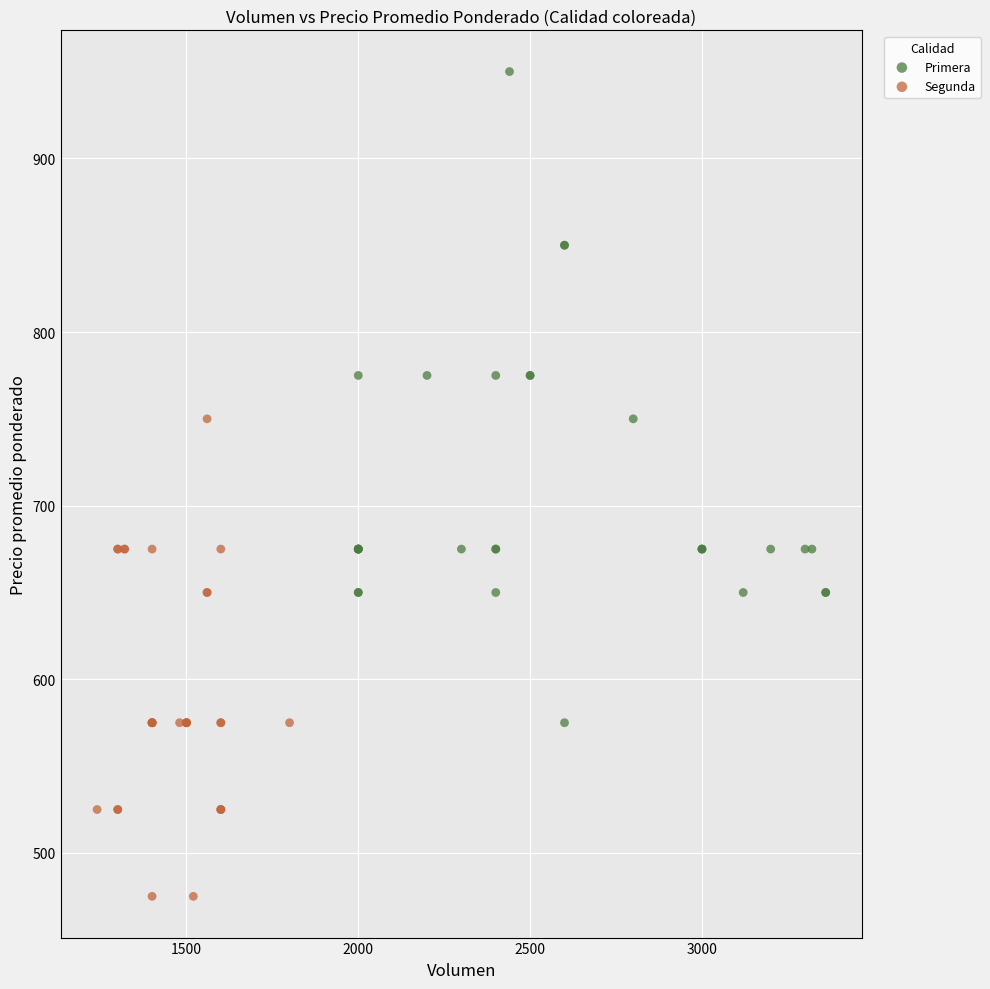

Which series has the largest Y range (max minus min)?

Primera